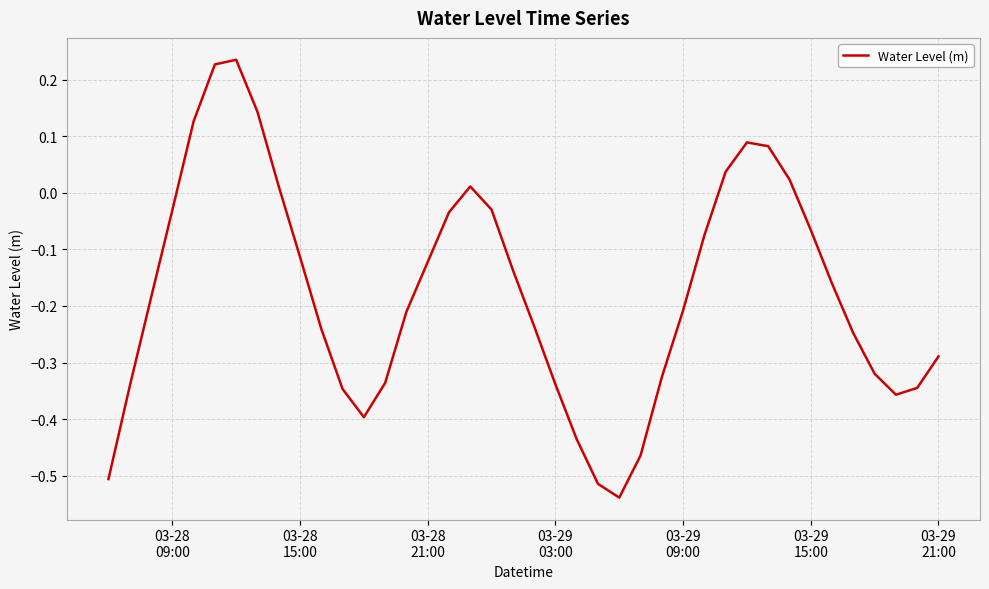

What is the difference between the maximum and minimum values?

0.8